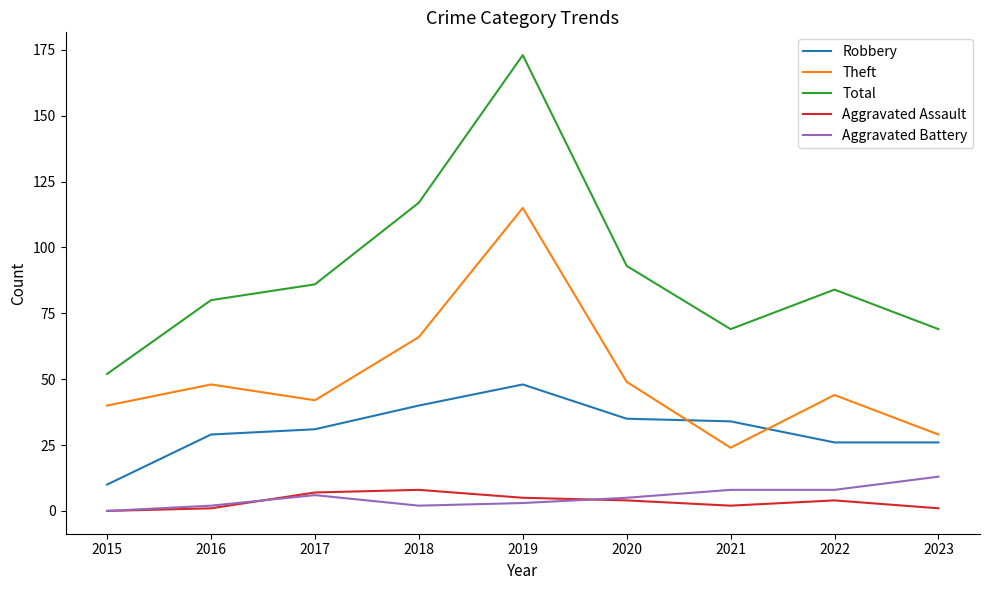

Which series has the largest range (max minus min)?

Total